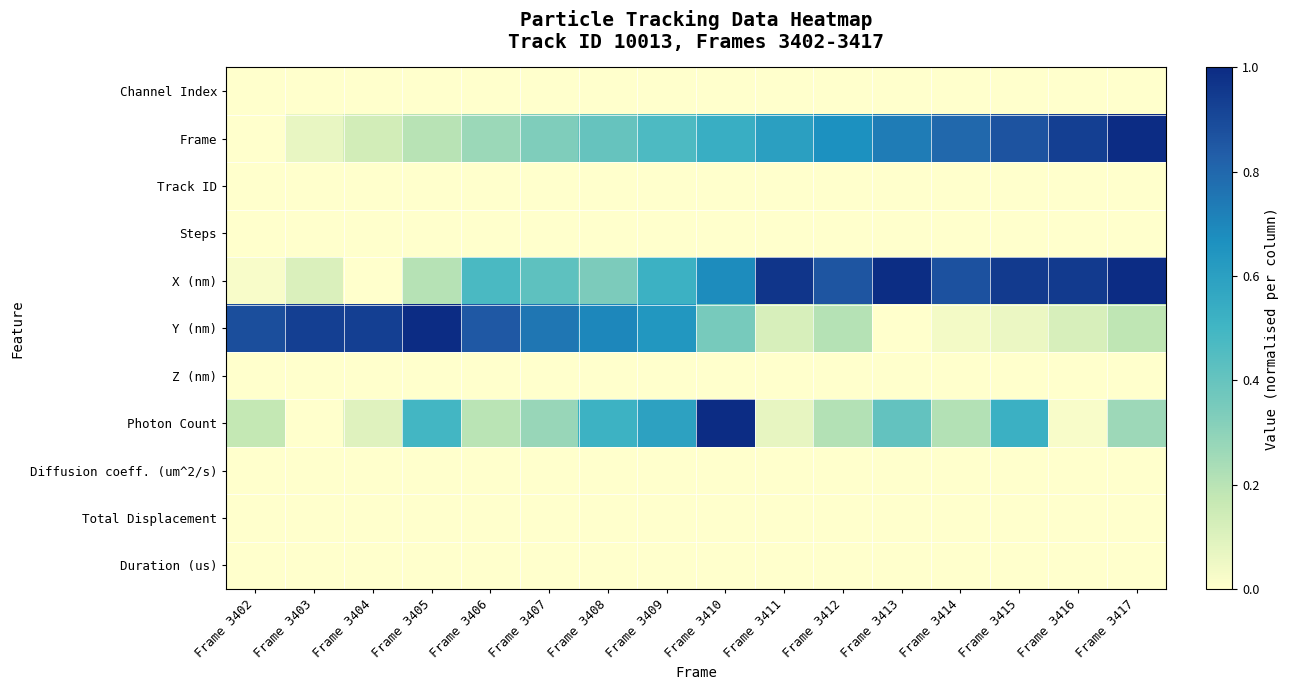

Reading left to right, list all the values displayed in this chart.

Channel Index: Frame 3402=0.0	Frame 3403=0.0	Frame 3404=0.0	Frame 3405=0.0	Frame 3406=0.0	Frame 3407=0.0	Frame 3408=0.0	Frame 3409=0.0	Frame 3410=0.0	Frame 3411=0.0	Frame 3412=0.0	Frame 3413=0.0	Frame 3414=0.0	Frame 3415=0.0	Frame 3416=0.0	Frame 3417=0.0
Frame: Frame 3402=0.0	Frame 3403=0.1	Frame 3404=0.1	Frame 3405=0.2	Frame 3406=0.3	Frame 3407=0.3	Frame 3408=0.4	Frame 3409=0.5	Frame 3410=0.5	Frame 3411=0.6	Frame 3412=0.7	Frame 3413=0.7	Frame 3414=0.8	Frame 3415=0.9	Frame 3416=0.9	Frame 3417=1.0
Track ID: Frame 3402=0.0	Frame 3403=0.0	Frame 3404=0.0	Frame 3405=0.0	Frame 3406=0.0	Frame 3407=0.0	Frame 3408=0.0	Frame 3409=0.0	Frame 3410=0.0	Frame 3411=0.0	Frame 3412=0.0	Frame 3413=0.0	Frame 3414=0.0	Frame 3415=0.0	Frame 3416=0.0	Frame 3417=0.0
Steps: Frame 3402=0.0	Frame 3403=0.0	Frame 3404=0.0	Frame 3405=0.0	Frame 3406=0.0	Frame 3407=0.0	Frame 3408=0.0	Frame 3409=0.0	Frame 3410=0.0	Frame 3411=0.0	Frame 3412=0.0	Frame 3413=0.0	Frame 3414=0.0	Frame 3415=0.0	Frame 3416=0.0	Frame 3417=0.0
X (nm): Frame 3402=0.0	Frame 3403=0.1	Frame 3404=0.0	Frame 3405=0.2	Frame 3406=0.5	Frame 3407=0.4	Frame 3408=0.3	Frame 3409=0.5	Frame 3410=0.7	Frame 3411=1.0	Frame 3412=0.9	Frame 3413=1.0	Frame 3414=0.9	Frame 3415=0.9	Frame 3416=1.0	Frame 3417=1.0
Y (nm): Frame 3402=0.9	Frame 3403=0.9	Frame 3404=0.9	Frame 3405=1.0	Frame 3406=0.8	Frame 3407=0.8	Frame 3408=0.7	Frame 3409=0.6	Frame 3410=0.4	Frame 3411=0.1	Frame 3412=0.2	Frame 3413=0.0	Frame 3414=0.0	Frame 3415=0.1	Frame 3416=0.1	Frame 3417=0.2
Z (nm): Frame 3402=0.0	Frame 3403=0.0	Frame 3404=0.0	Frame 3405=0.0	Frame 3406=0.0	Frame 3407=0.0	Frame 3408=0.0	Frame 3409=0.0	Frame 3410=0.0	Frame 3411=0.0	Frame 3412=0.0	Frame 3413=0.0	Frame 3414=0.0	Frame 3415=0.0	Frame 3416=0.0	Frame 3417=0.0
Photon Count: Frame 3402=0.2	Frame 3403=0.0	Frame 3404=0.1	Frame 3405=0.5	Frame 3406=0.2	Frame 3407=0.3	Frame 3408=0.5	Frame 3409=0.6	Frame 3410=1.0	Frame 3411=0.1	Frame 3412=0.2	Frame 3413=0.4	Frame 3414=0.2	Frame 3415=0.5	Frame 3416=0.0	Frame 3417=0.3
Diffusion coeff. (um^2/s): Frame 3402=0.0	Frame 3403=0.0	Frame 3404=0.0	Frame 3405=0.0	Frame 3406=0.0	Frame 3407=0.0	Frame 3408=0.0	Frame 3409=0.0	Frame 3410=0.0	Frame 3411=0.0	Frame 3412=0.0	Frame 3413=0.0	Frame 3414=0.0	Frame 3415=0.0	Frame 3416=0.0	Frame 3417=0.0
Total Displacement: Frame 3402=0.0	Frame 3403=0.0	Frame 3404=0.0	Frame 3405=0.0	Frame 3406=0.0	Frame 3407=0.0	Frame 3408=0.0	Frame 3409=0.0	Frame 3410=0.0	Frame 3411=0.0	Frame 3412=0.0	Frame 3413=0.0	Frame 3414=0.0	Frame 3415=0.0	Frame 3416=0.0	Frame 3417=0.0
Duration (us): Frame 3402=0.0	Frame 3403=0.0	Frame 3404=0.0	Frame 3405=0.0	Frame 3406=0.0	Frame 3407=0.0	Frame 3408=0.0	Frame 3409=0.0	Frame 3410=0.0	Frame 3411=0.0	Frame 3412=0.0	Frame 3413=0.0	Frame 3414=0.0	Frame 3415=0.0	Frame 3416=0.0	Frame 3417=0.0